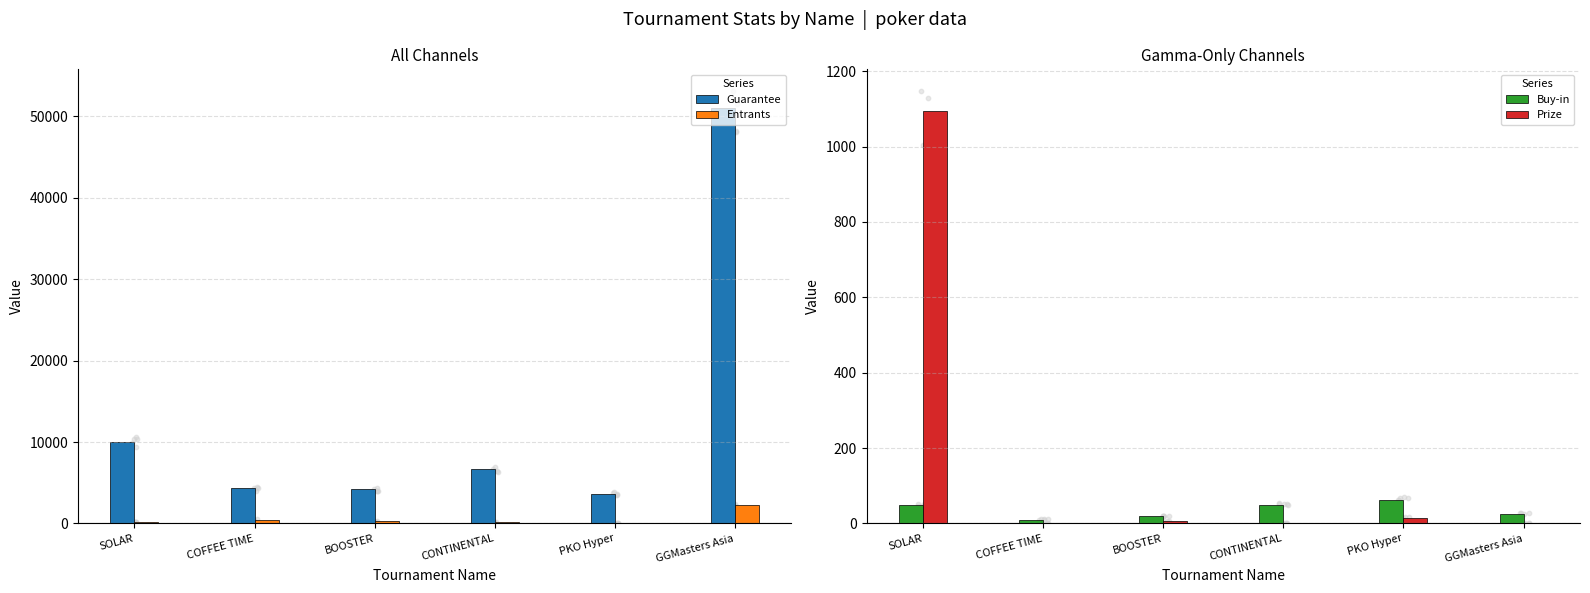

What is the total value across all series at CONTINENTAL?

6904.0